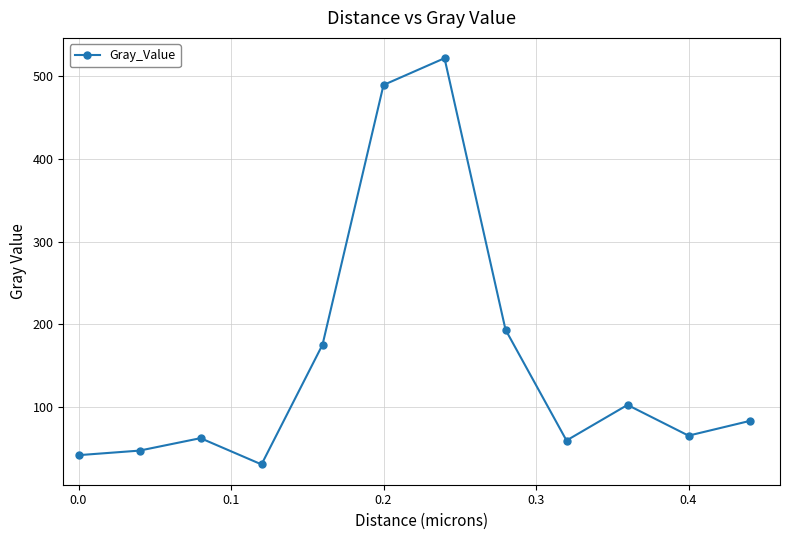

How many points are higher than both their immediate neighbors (excluding endpoints)?

3